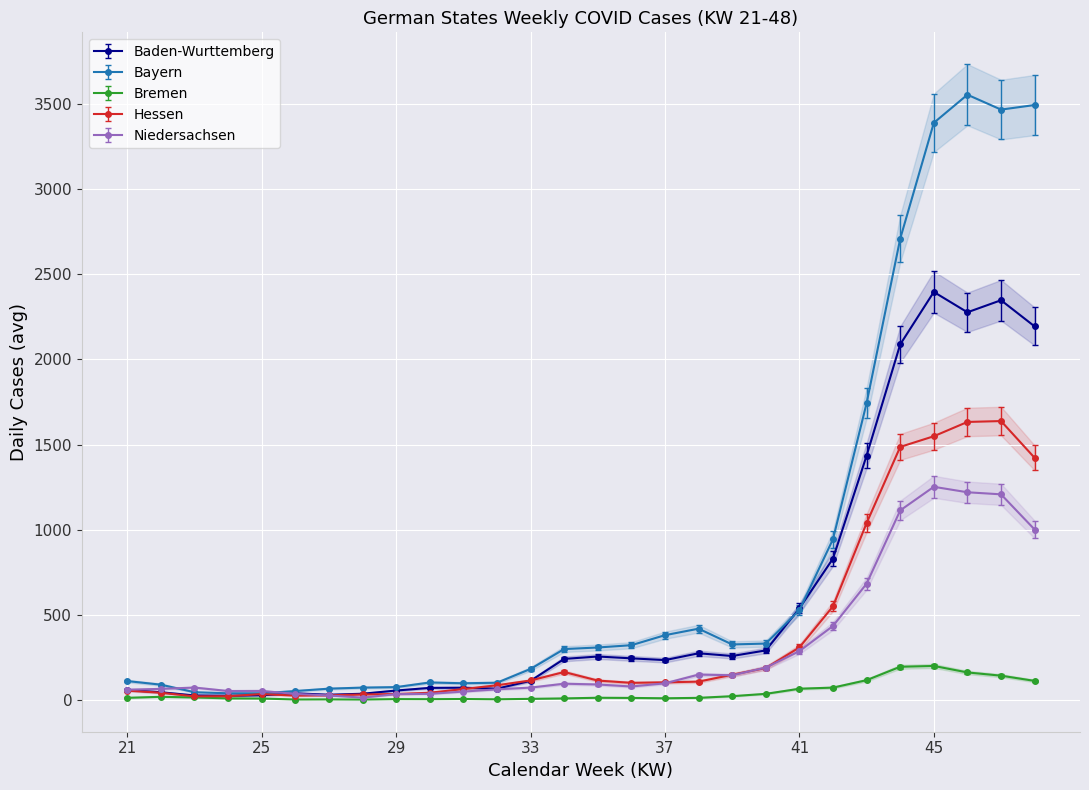

What is the value of the Niedersachsen point at the 20th from the left?

200.8